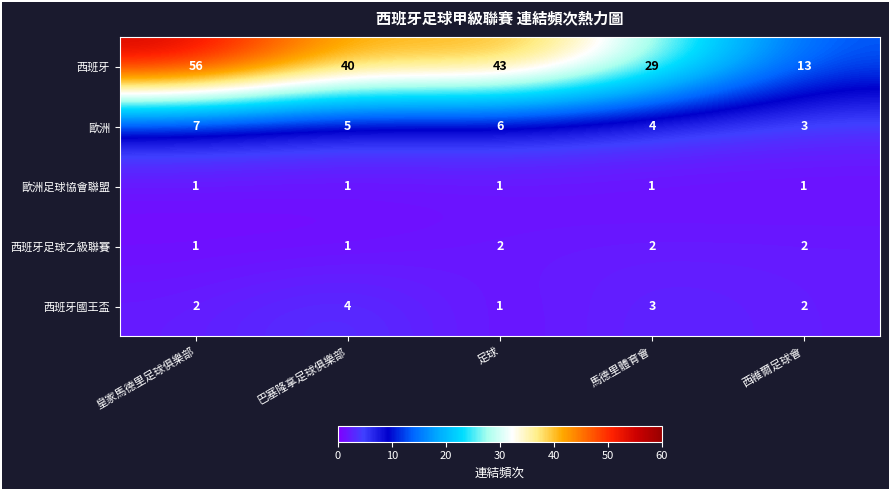

True or false: 歐洲 has a value of 2 at 巴塞隆拿足球俱樂部.

False